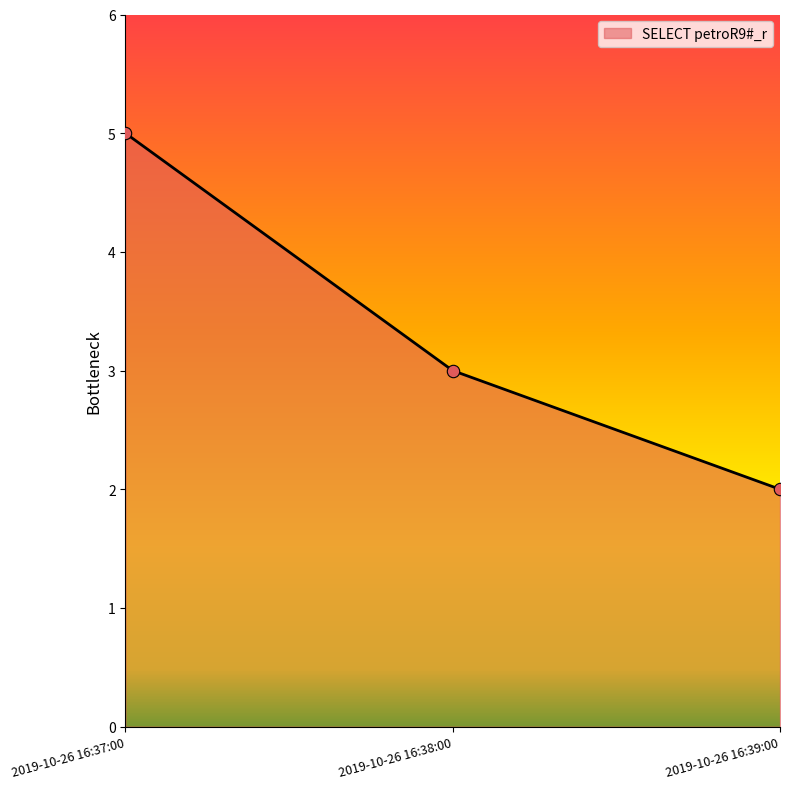

Between 2019-10-26 16:38:00 and 2019-10-26 16:37:00, which is larger?

2019-10-26 16:37:00